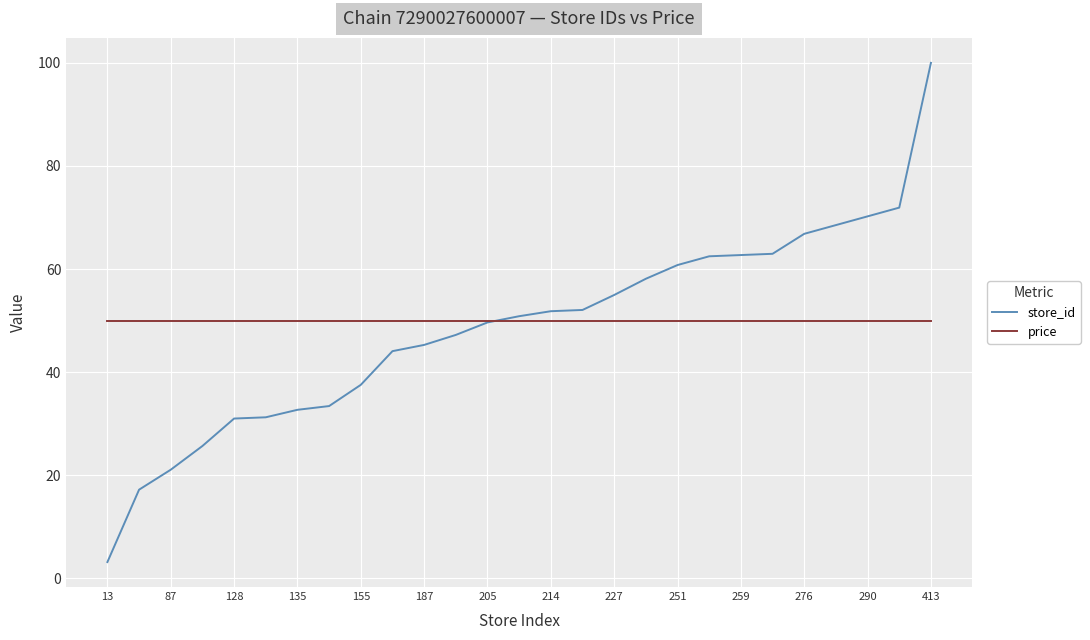

What is the minimum value shown in the chart?

3.1